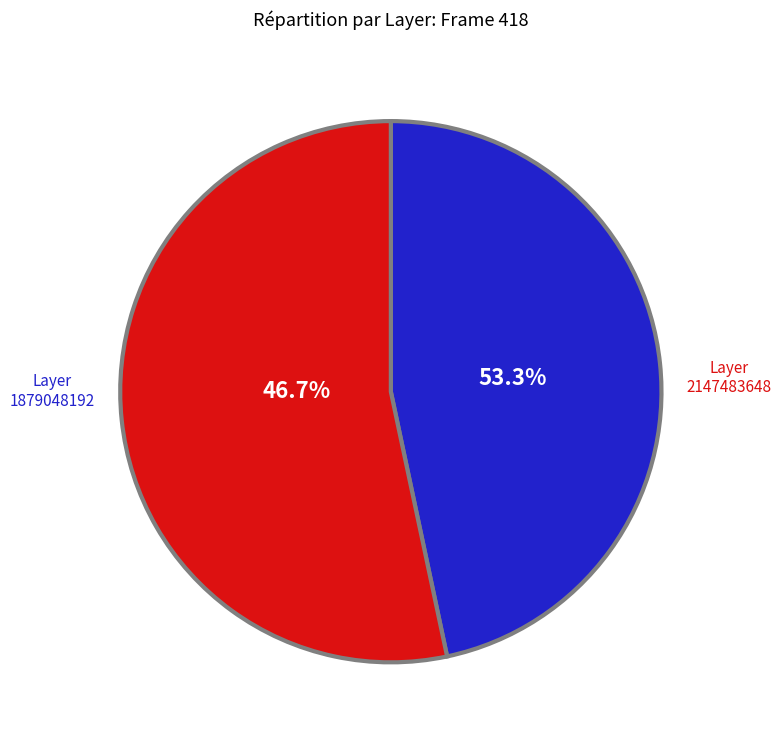

What percentage do Layer 1879048192 and Layer 2147483648 together represent?

100.0%